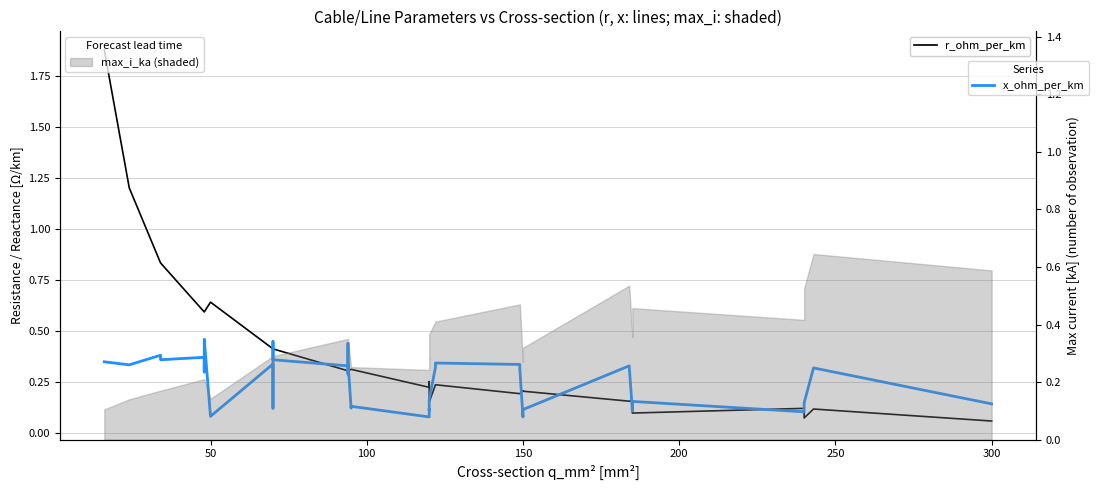

Is it true that x_ohm_per_km equals 0.2 at 23?

False